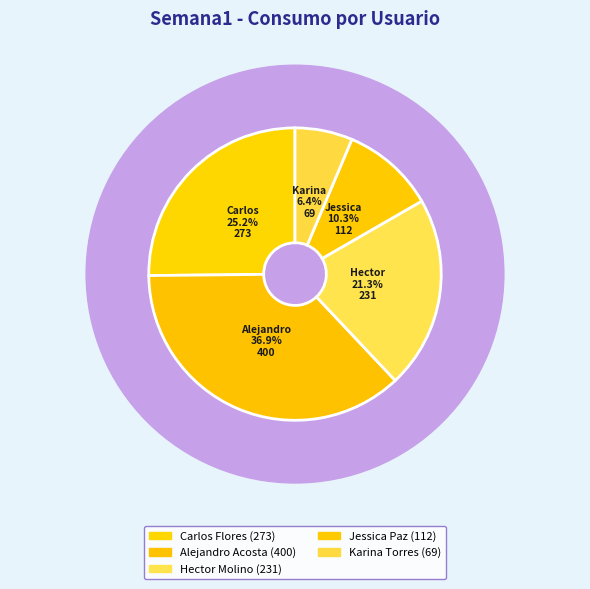

What portion of the pie excludes Karina Torres?

93.6%